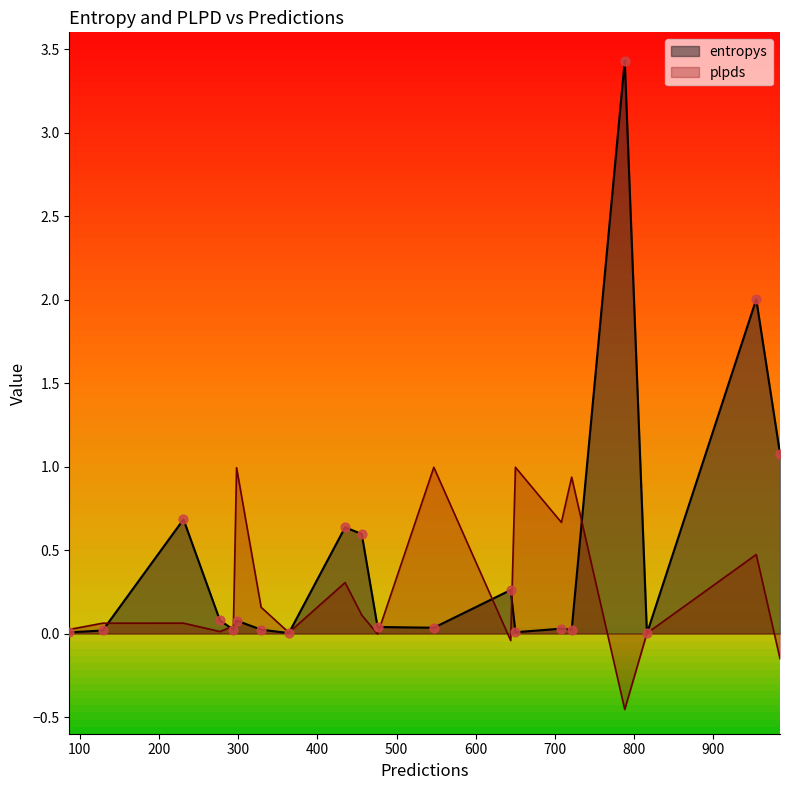

At which category is the sum across all series the highest?

788